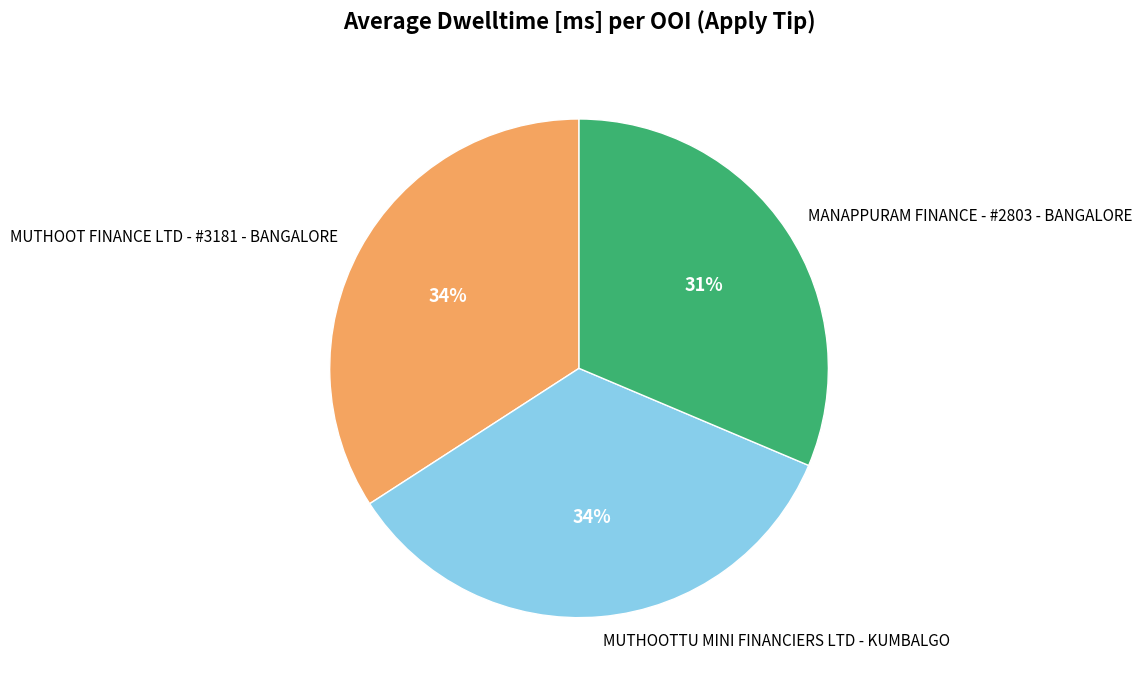

True or false: MANAPPURAM FINANCE - #2803 - BANGALORE accounts for 31% of the total.

True